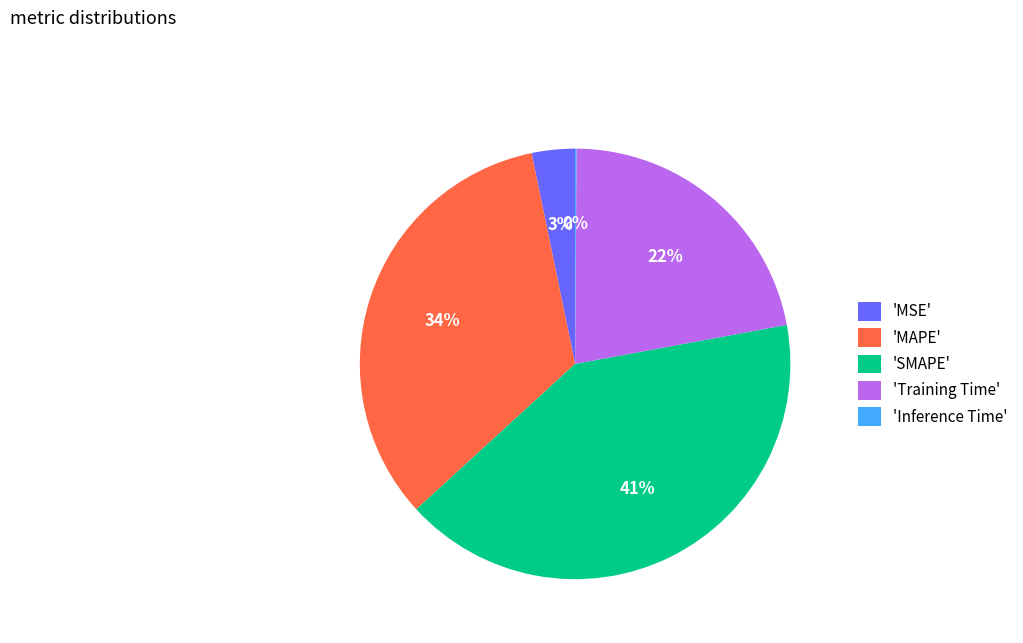

Is the sum of 'SMAPE' and 'MAPE' greater than half?

Yes